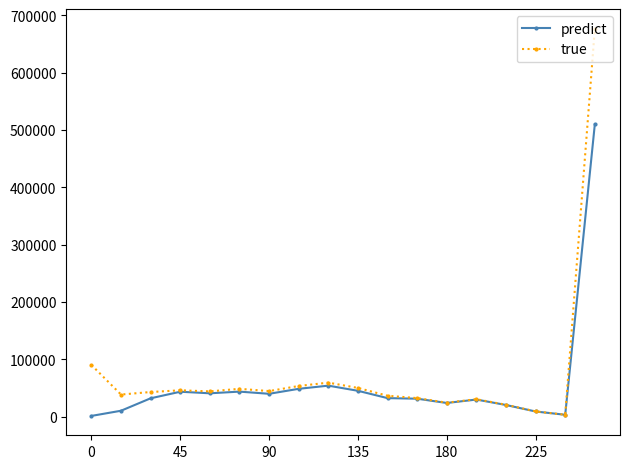

What is the value of the true point at the 17th from the left?

3344